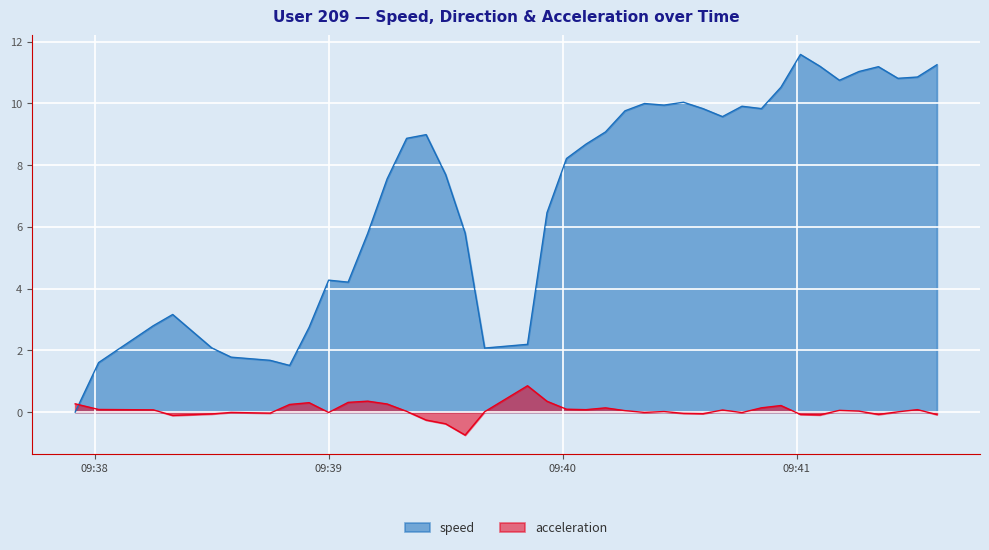

What is the label of the 2nd point from the right?

2019-09-25 09:41:31